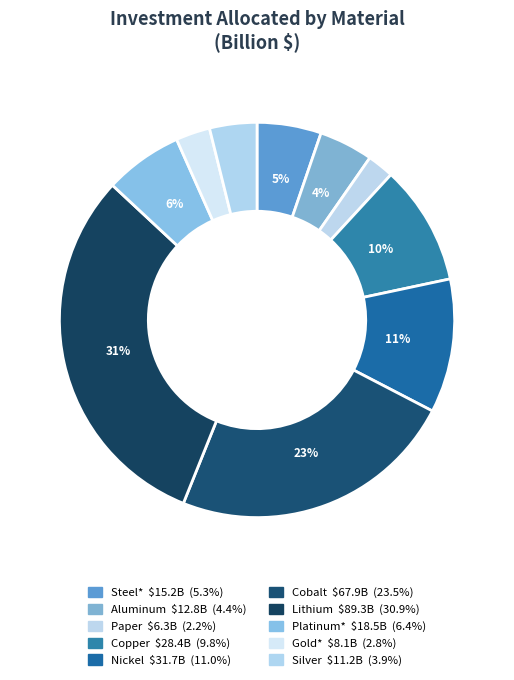

How many slices are in this pie chart?

10